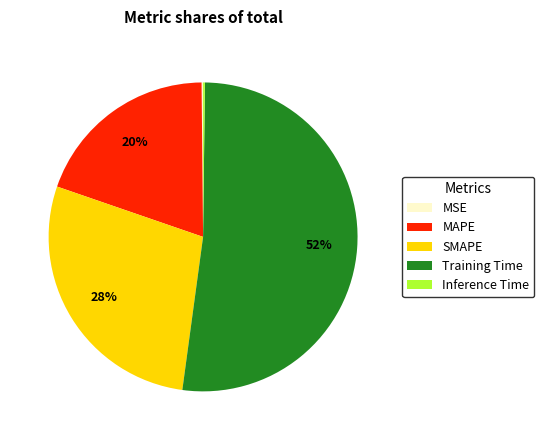

To the nearest percent, what percentage of the pie is MAPE?

20%